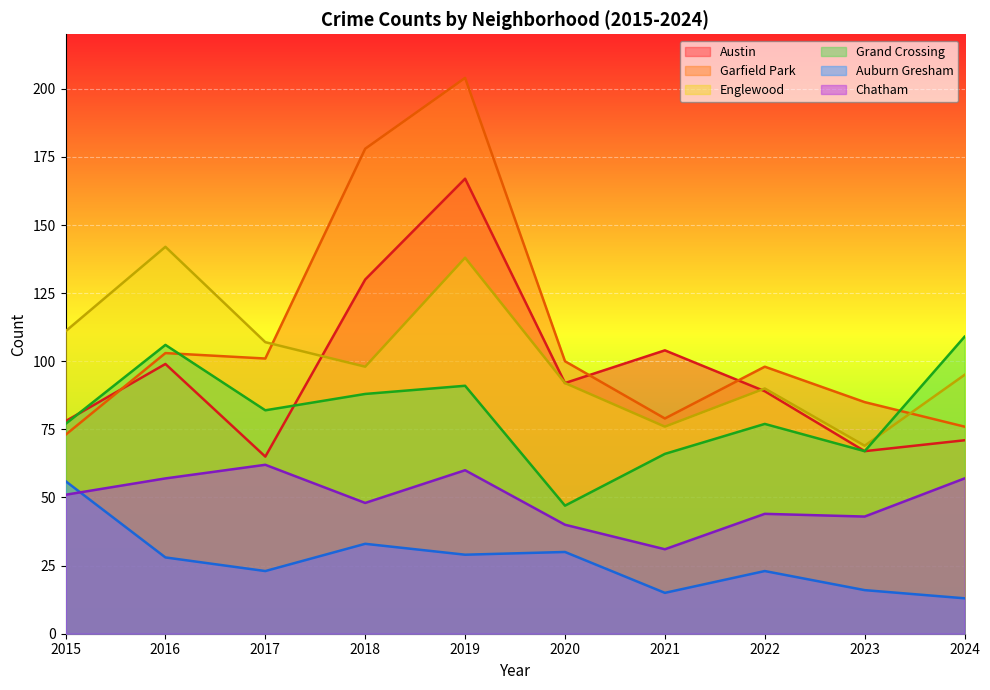

At 2020, list the series in order from largest to smallest.

Garfield Park, Austin, Englewood, Grand Crossing, Chatham, Auburn Gresham